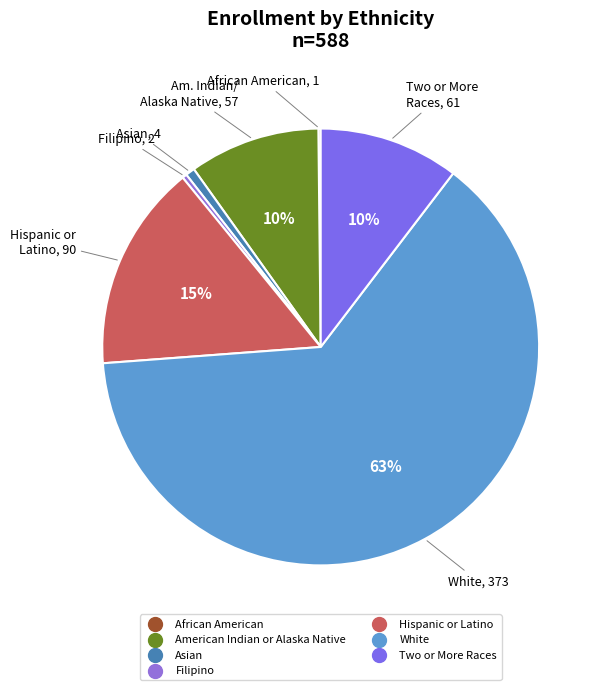

Is there any slice that represents more than half of the pie?

Yes